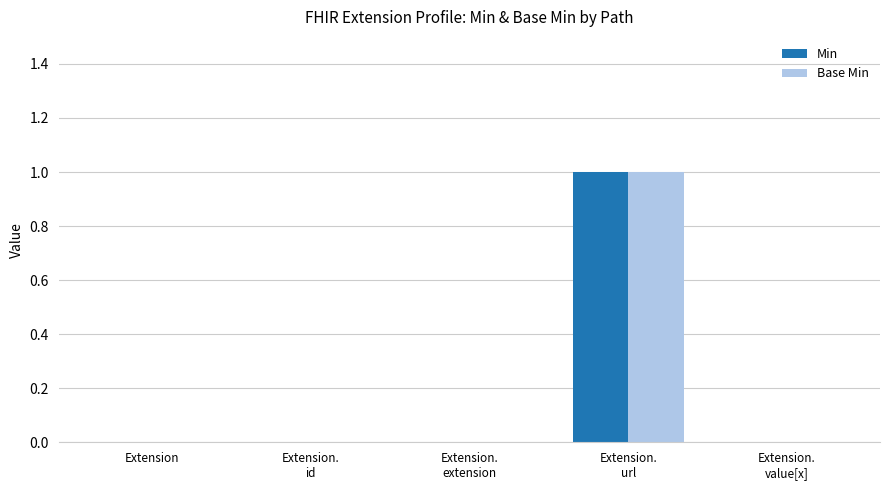

Count the number of data series in this chart.

2